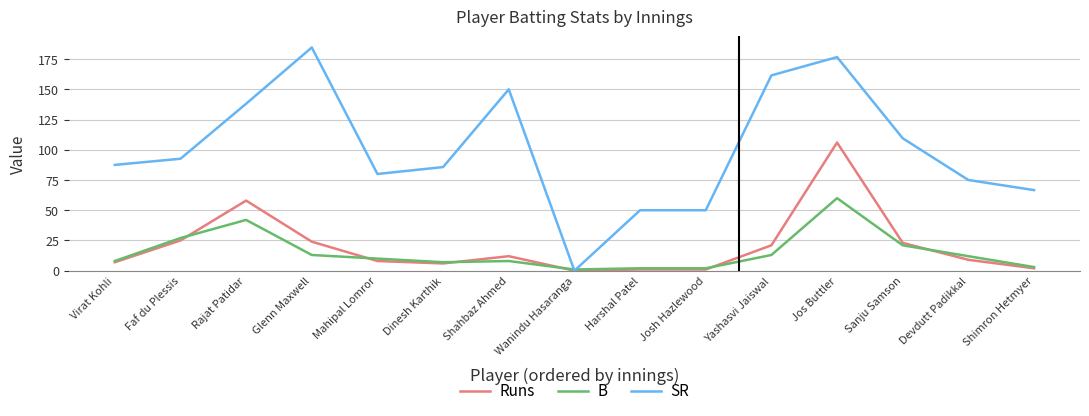

Where is Runs nearest to the value 53?

Rajat Patidar